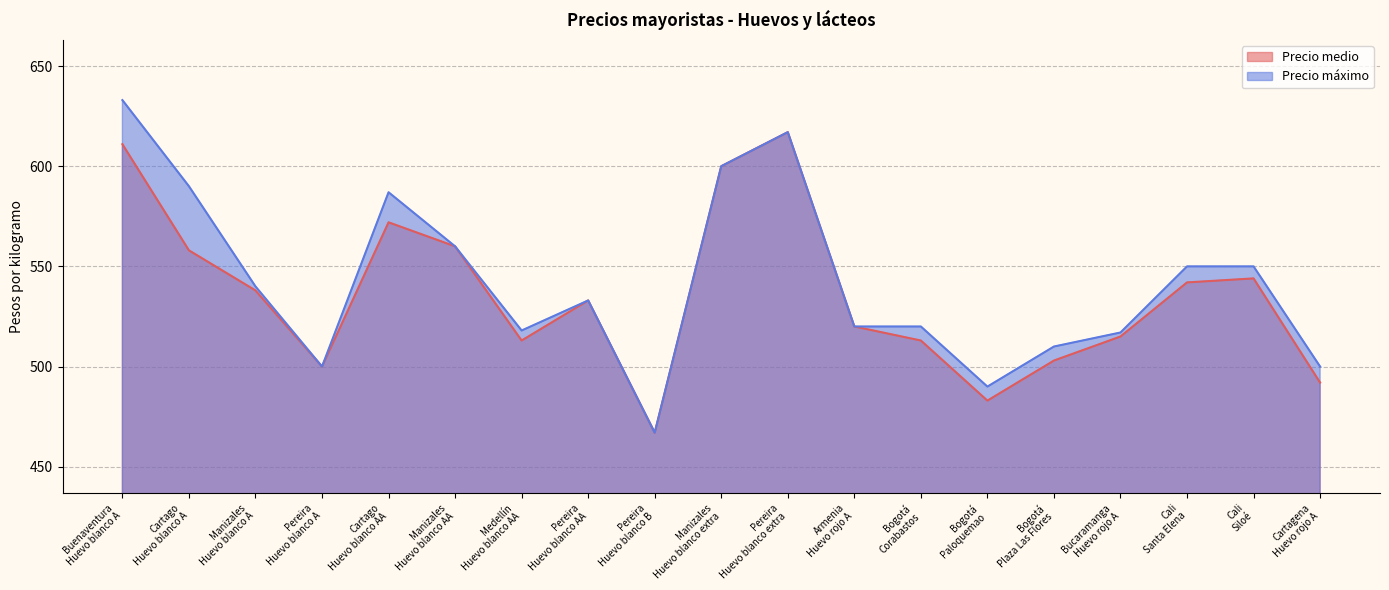

How many values in the Precio medio series are below 533?

9